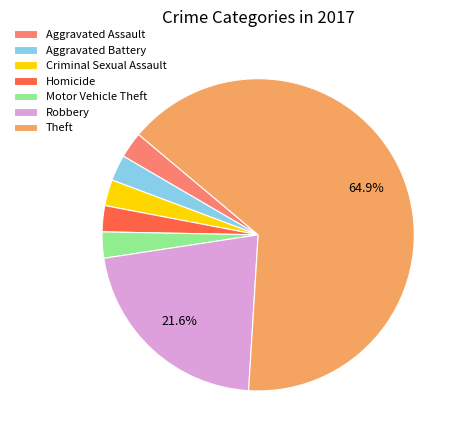

What is the largest slice in the pie chart?

Theft